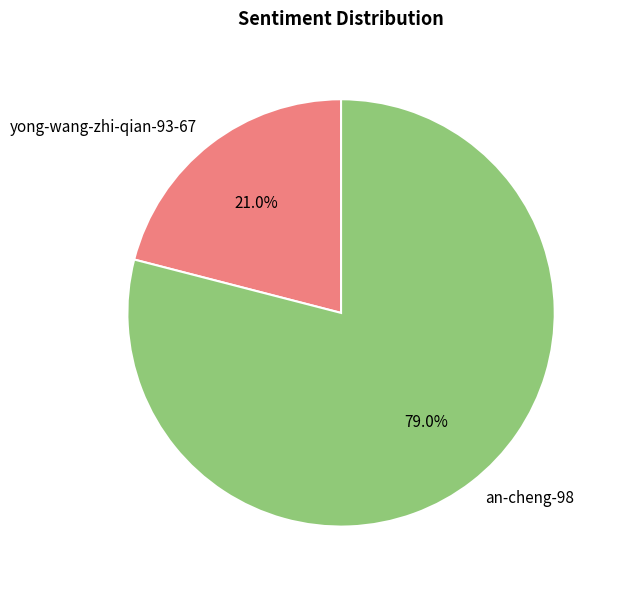

What percentage do an-cheng-98 and yong-wang-zhi-qian-93-67 together represent?

100.0%